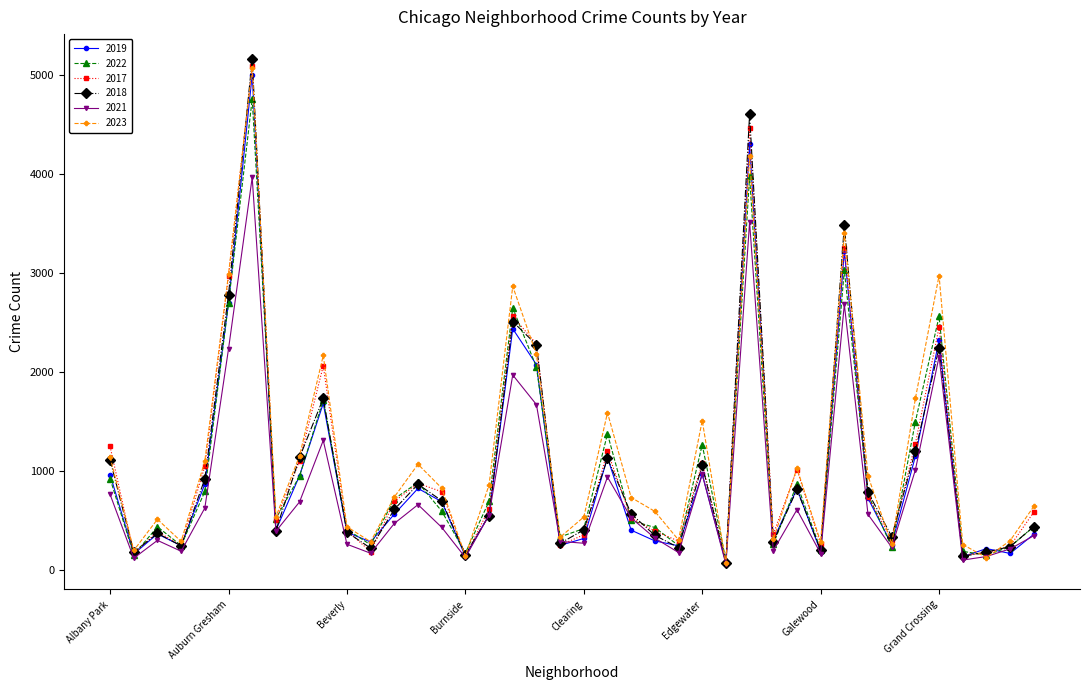

After their last crossing, which series has the higher values: 2023 or 2022?

2023